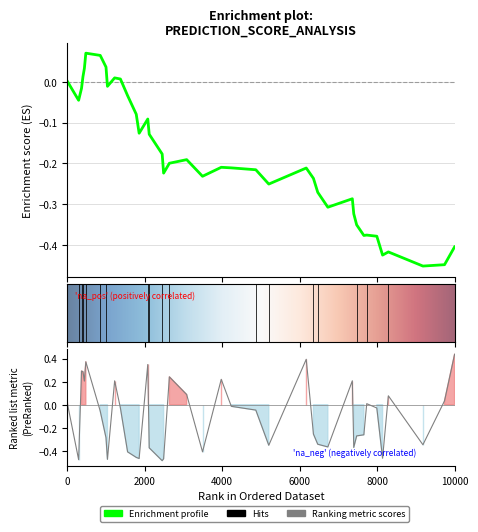

What is the value of the y_pred point at the 32nd from the left?

0.4